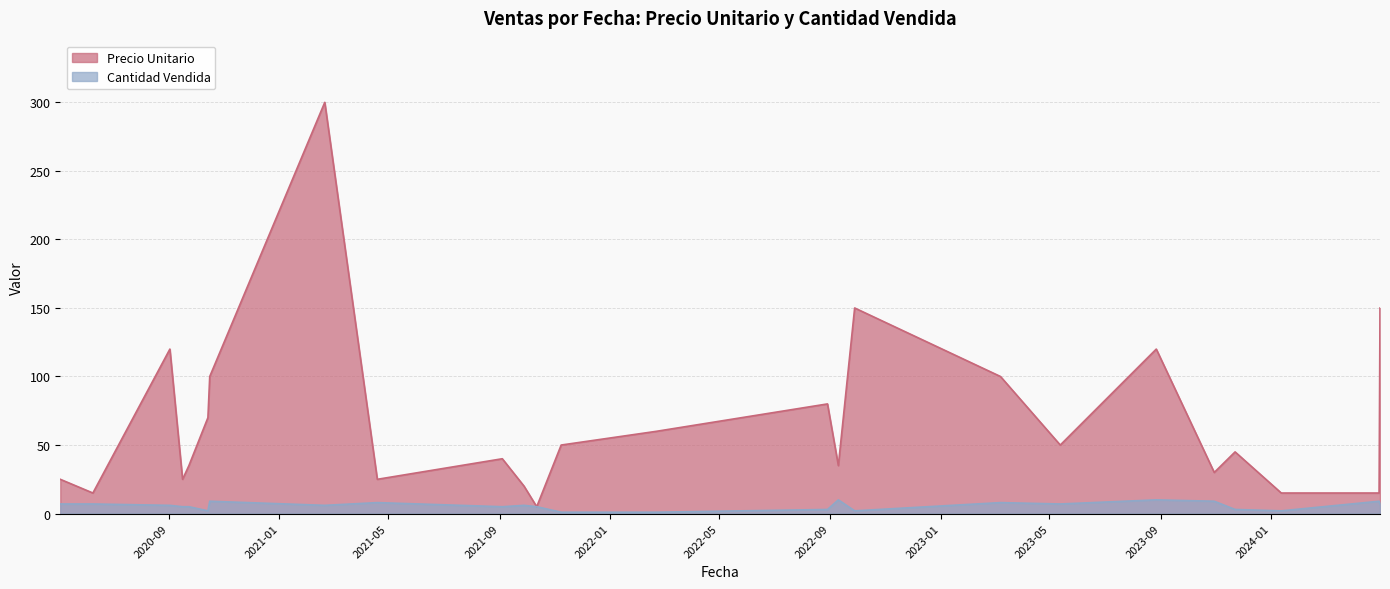

True or false: Precio Unitario and Cantidad Vendida intersect in this chart.

False